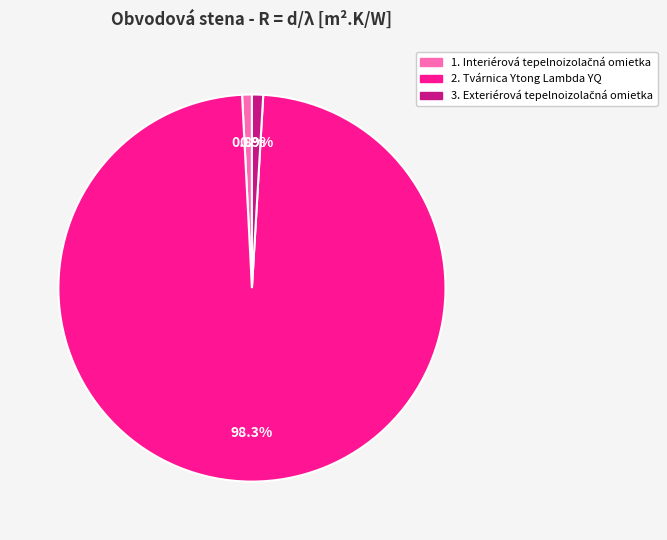

How many segments does this pie chart have?

3